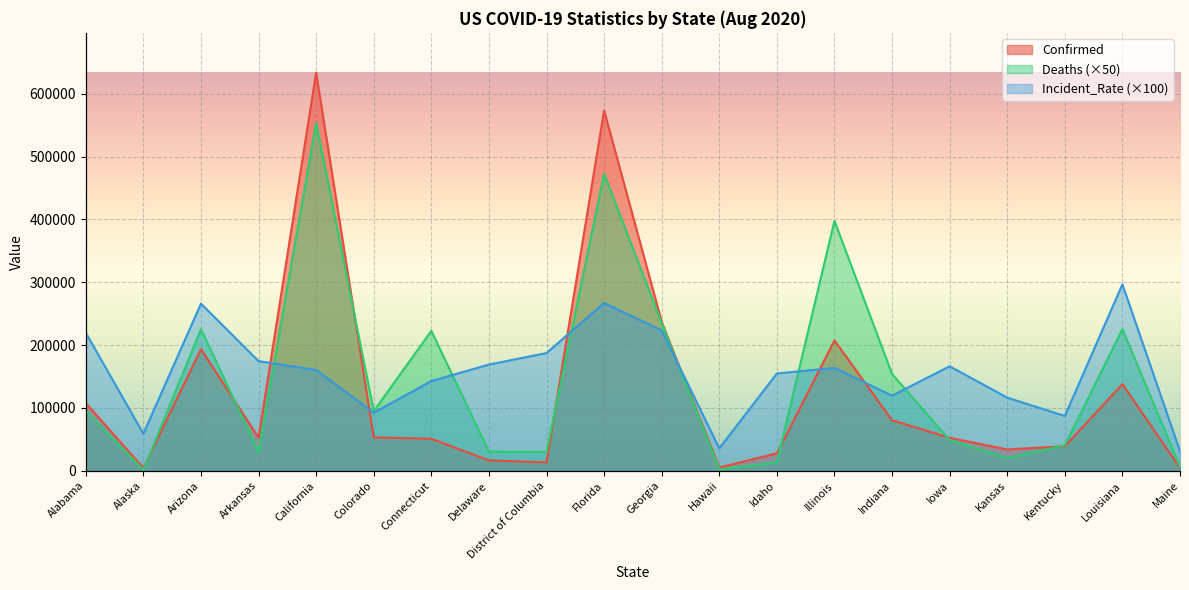

Where does the Deaths series first go above 94800?

Alabama